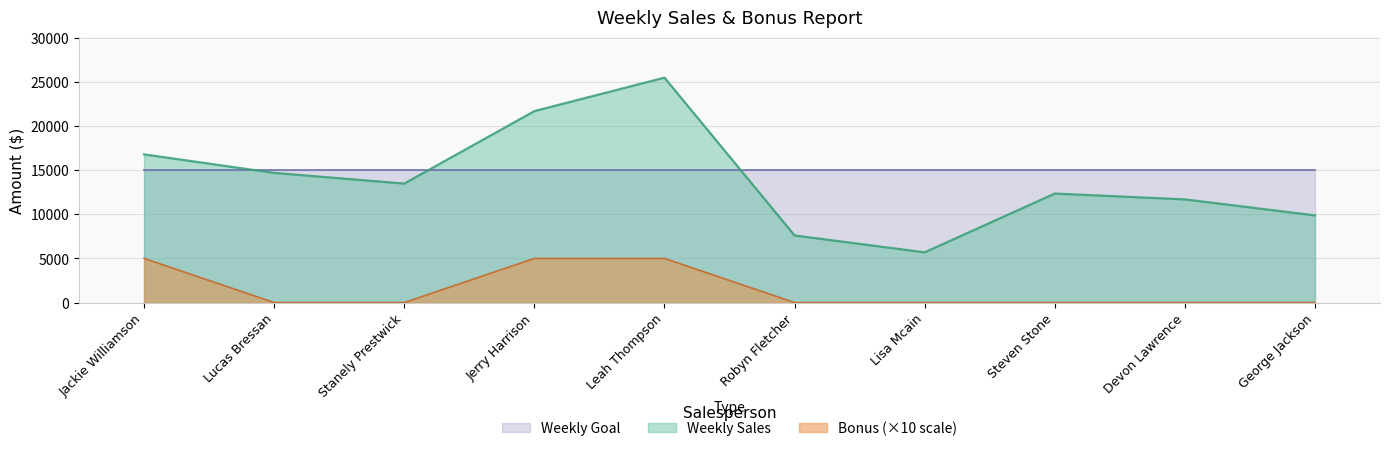

What is the difference between the maximum and minimum values in the Bonus (×10 scale) series?

5000.0